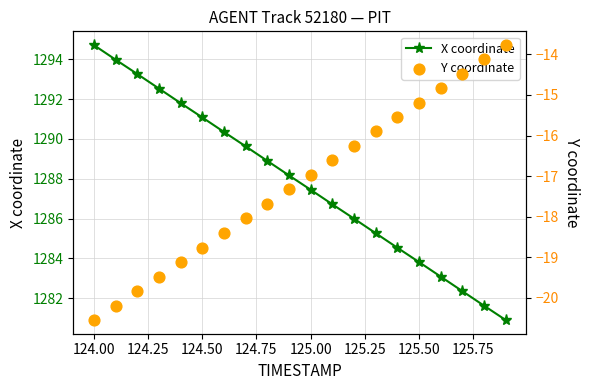

Which series contains the lowest Y value?

Y coordinate